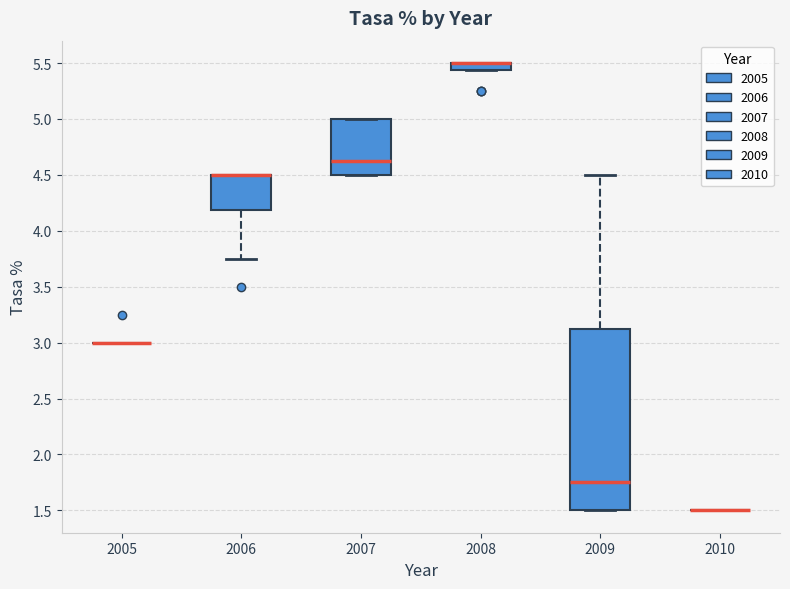

Comparing the boxes themselves (not the whiskers), which one is the tallest?

2009